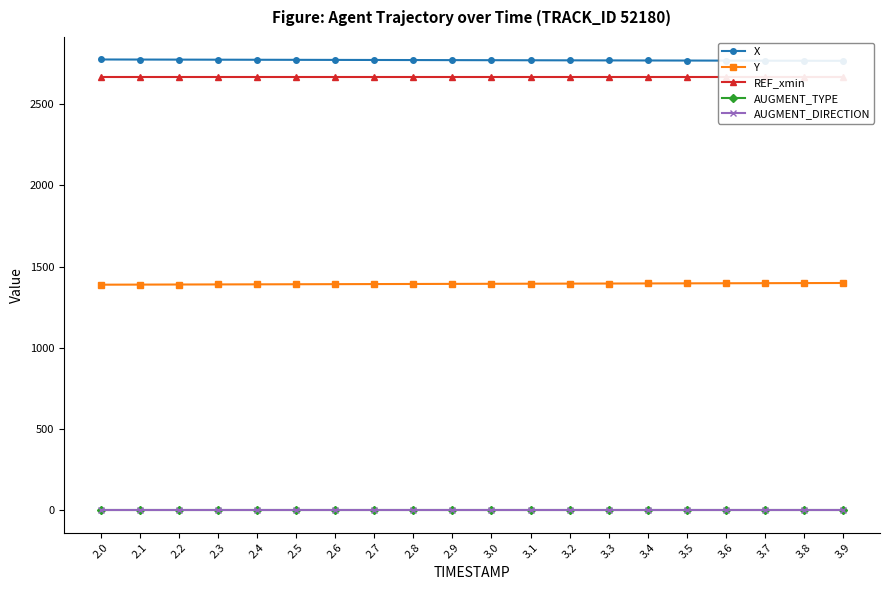

Which series changed the most between 2.5 and 2.8?

Y